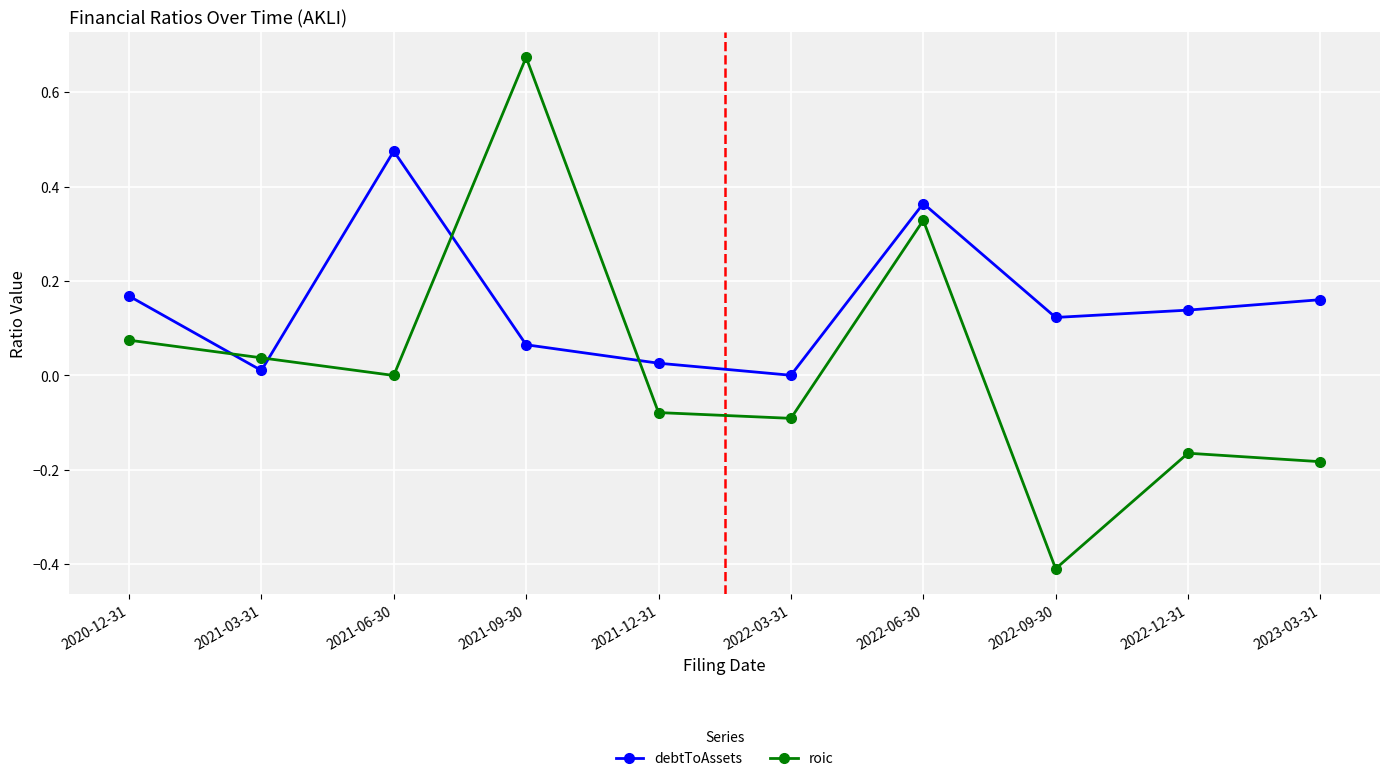

The debtToAssets series shows 0.0 at 2022-12-31. True or false?

False